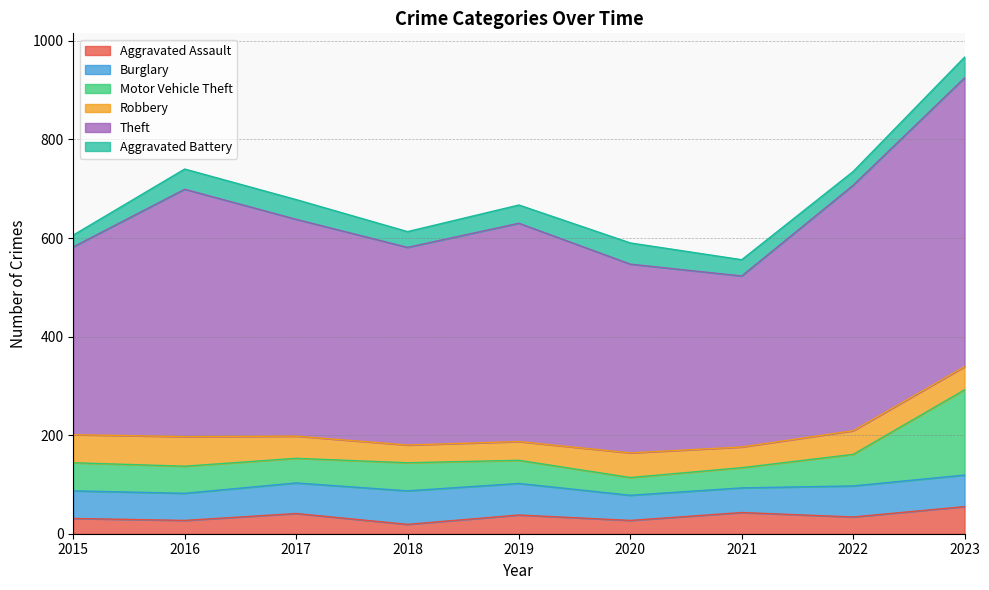

The Robbery series shows 36 at 2018. True or false?

True